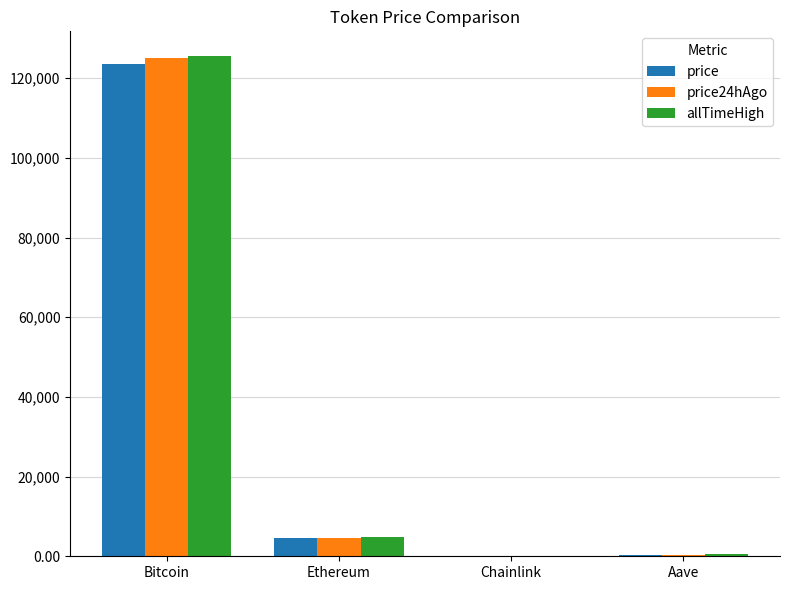

What is the difference between the price values at Aave and Ethereum?

4233.3